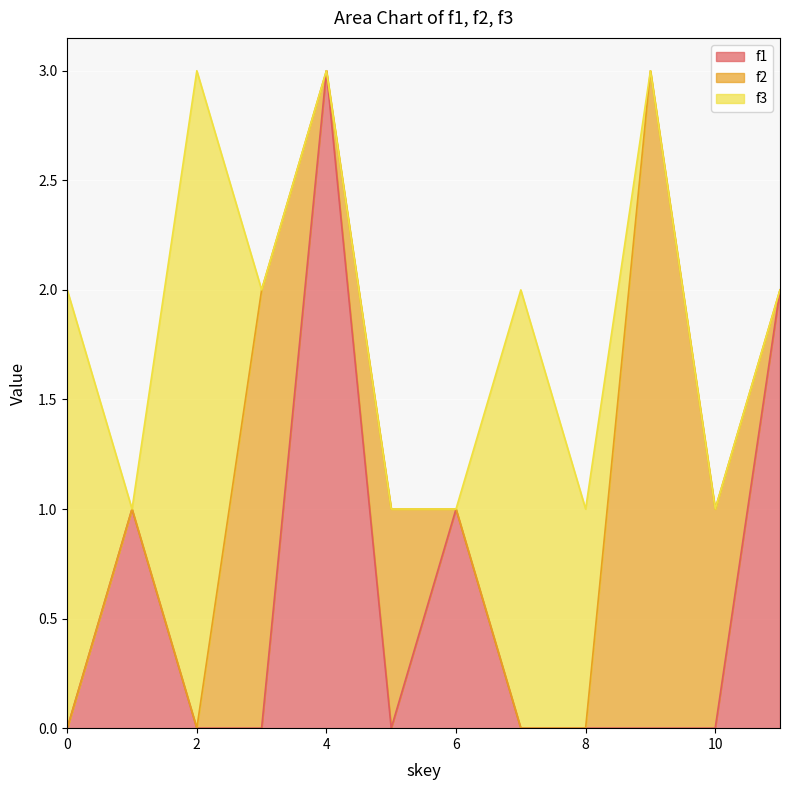

Which series has the largest total across all categories?

f3